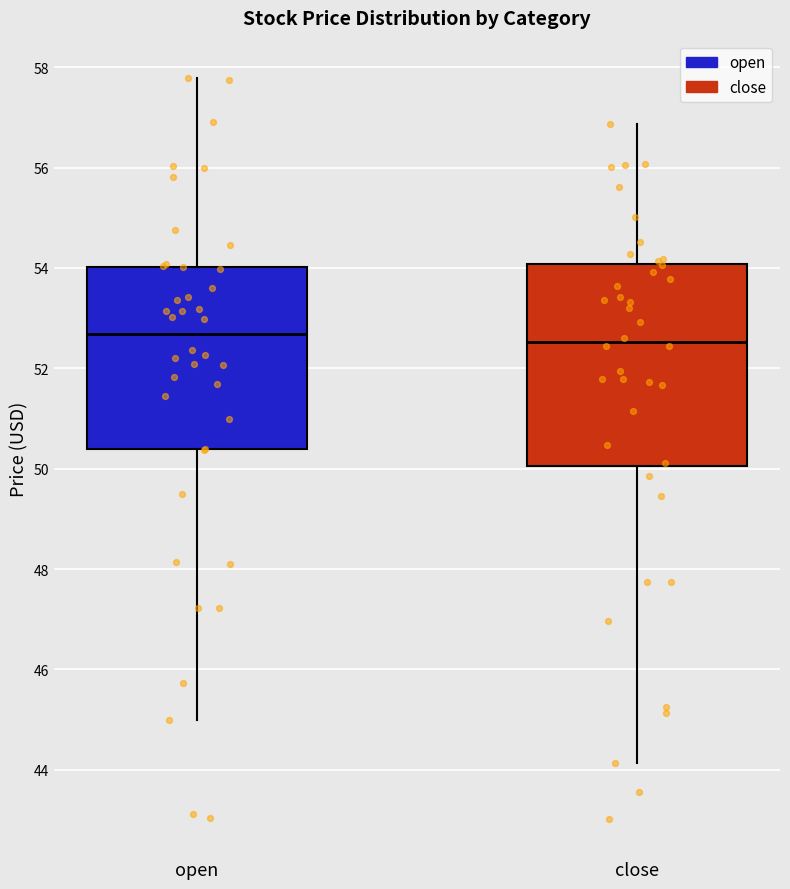

Where is the upper edge of the box for open on the y-axis? The values are not printed on the chart, so give them approximately, as read against the axis.

54.0